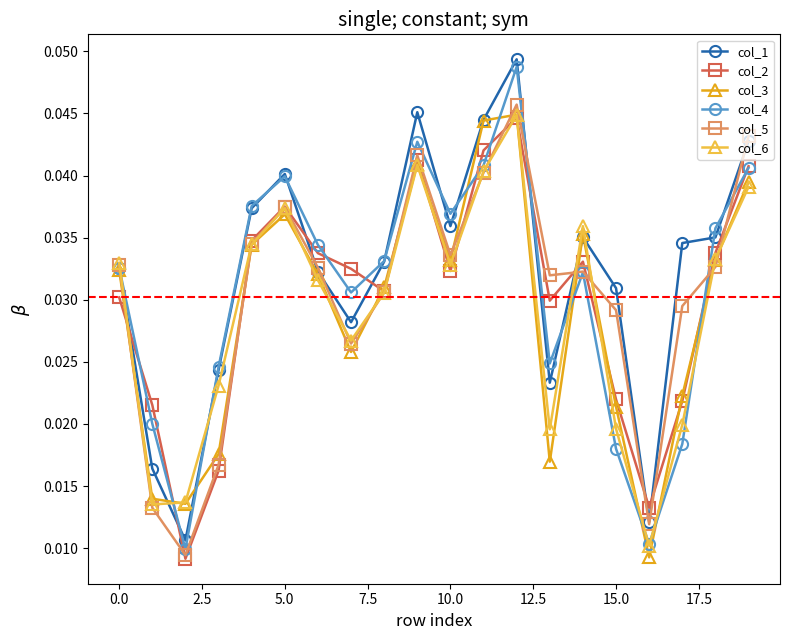

Which series has the largest range (max minus min)?

col_4